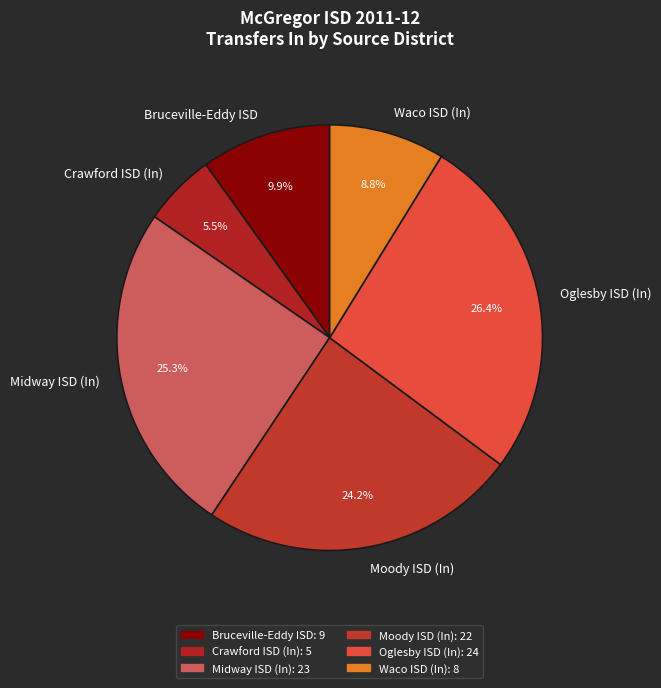

How many segments does this pie chart have?

6